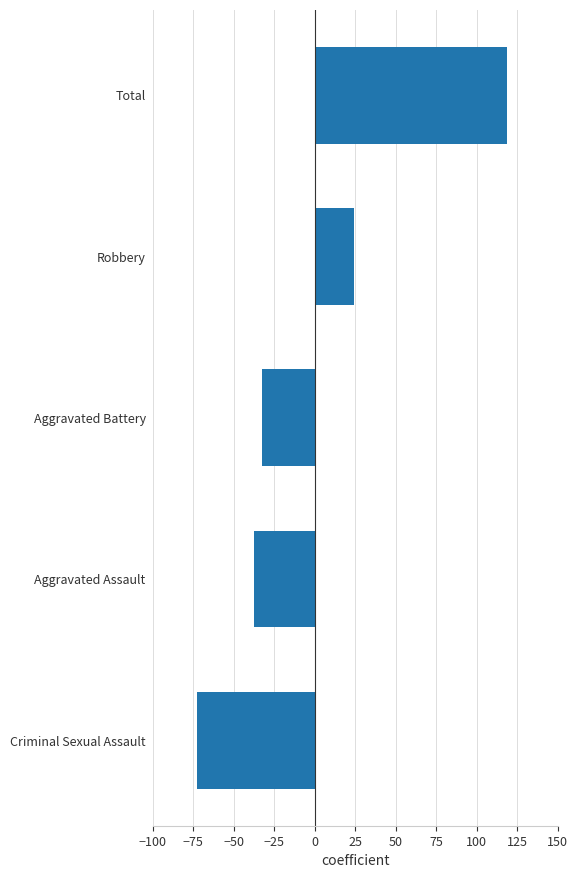

Are the bars grouped side by side (vs. stacked)?

No